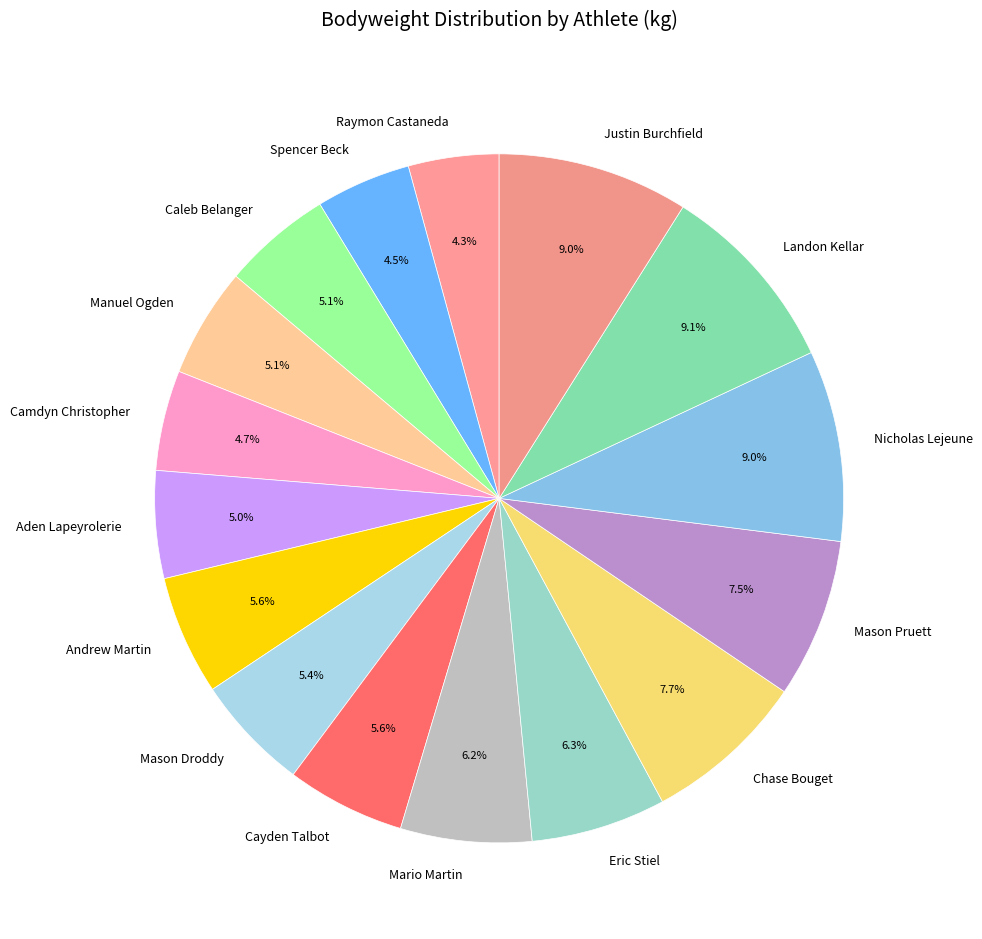

Is there a majority slice in this chart?

No